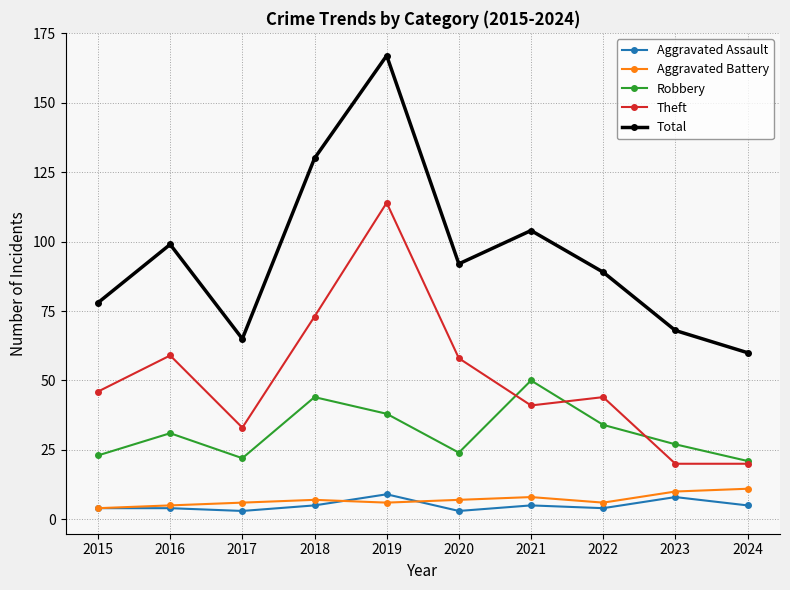

True or false: Aggravated Assault and Robbery intersect in this chart.

False